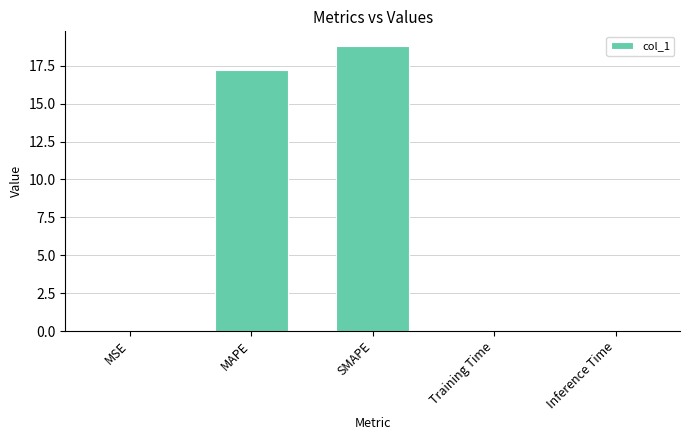

The chart shows a value of 0.0 at Training Time. True or false?

True